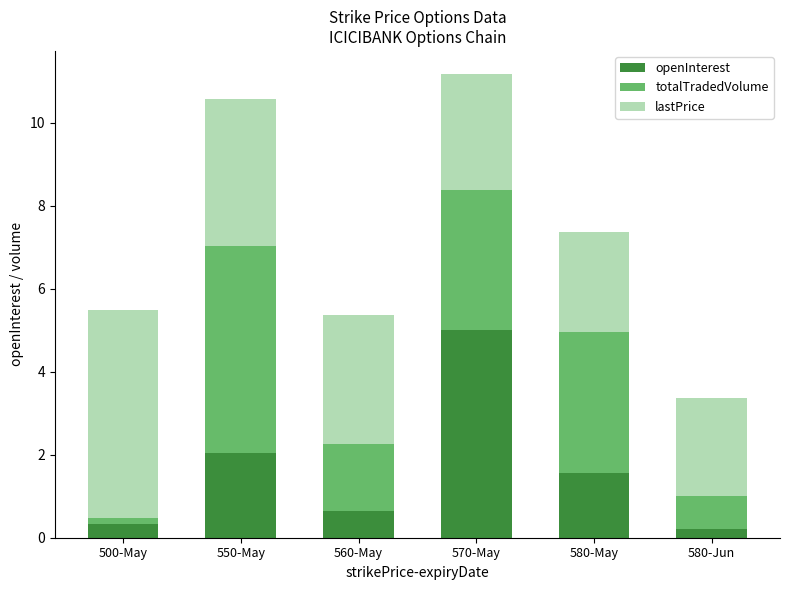

Reading left to right, list the values for the openInterest series.

0.3	2.0	0.6	5.0	1.6	0.2